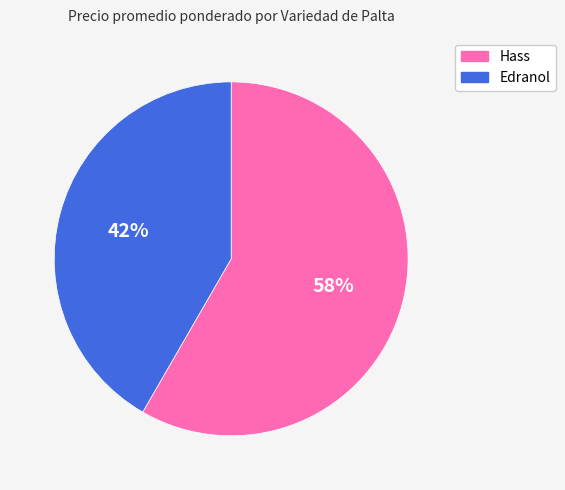

To the nearest percent, what is the average slice percentage?

50%